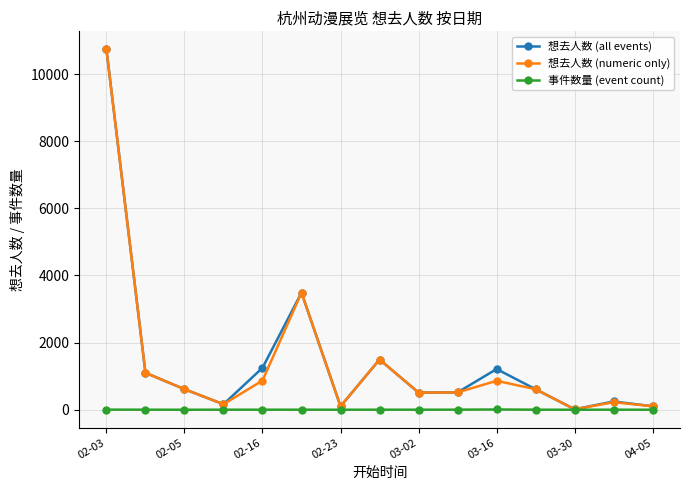

True or false: 想去人数 (numeric only) has more than 2 points higher than both neighbors.

True